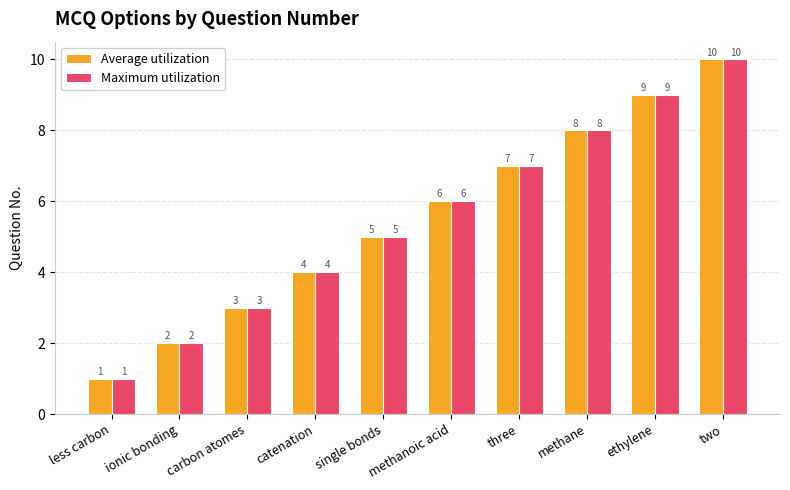

List the labels in order of Maximum utilization value, largest first.

two, ethylene, methane, three, methanoic acid, single bonds, catenation, carbon atomes, ionic bonding, less carbon